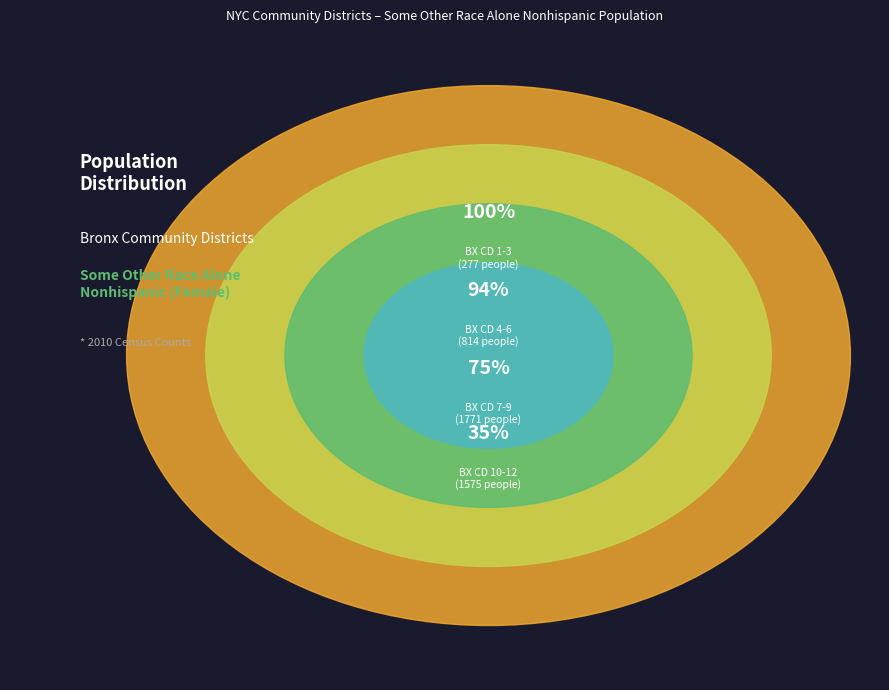

Is it true that BX CD 5 is 16% of the pie?

False